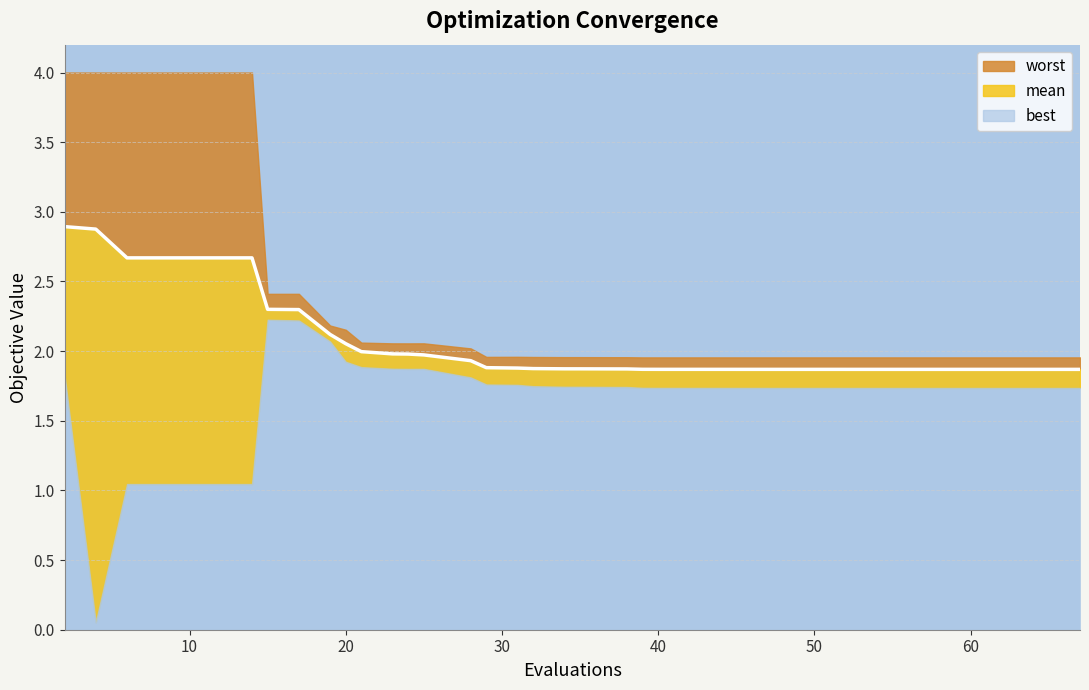

Read the value at 20.

1.9